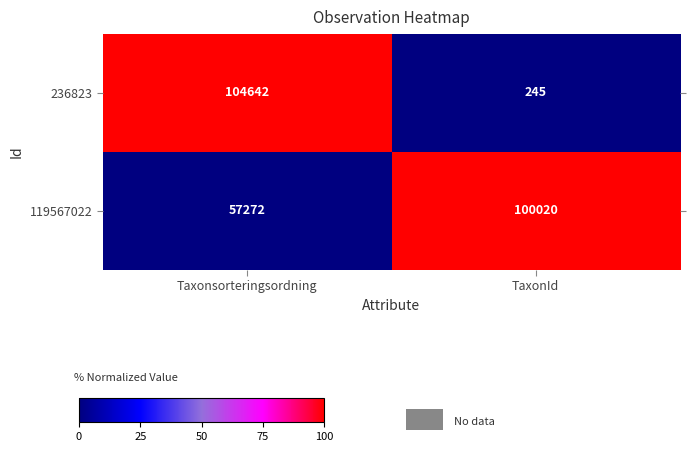

Which series changed the most between Taxonsorteringsordning and TaxonId?

236823